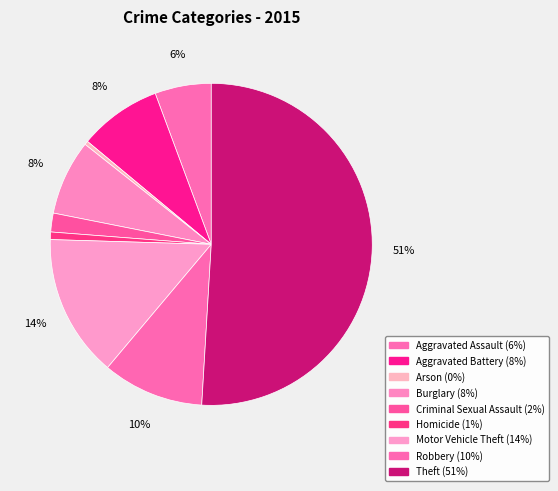

To the nearest percent, what portion does Homicide represent?

1%